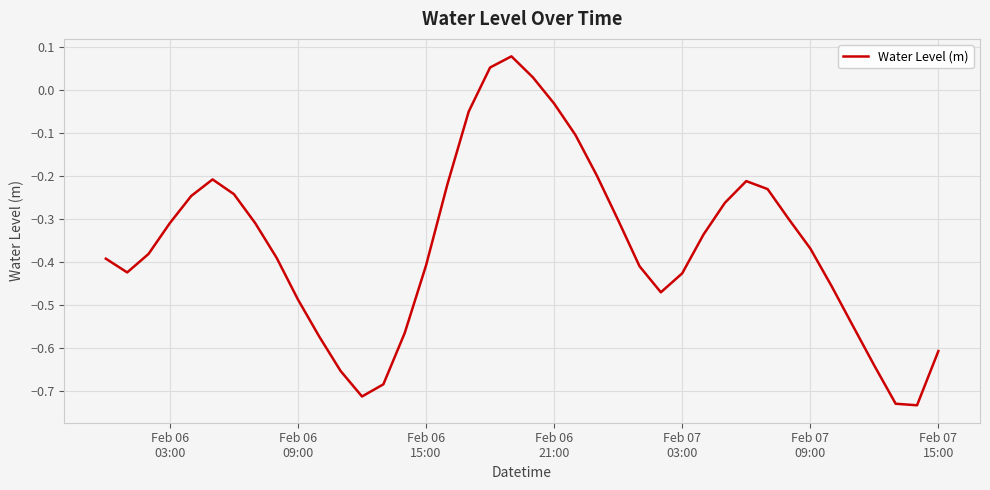

What is the difference between the maximum and minimum values?

0.8